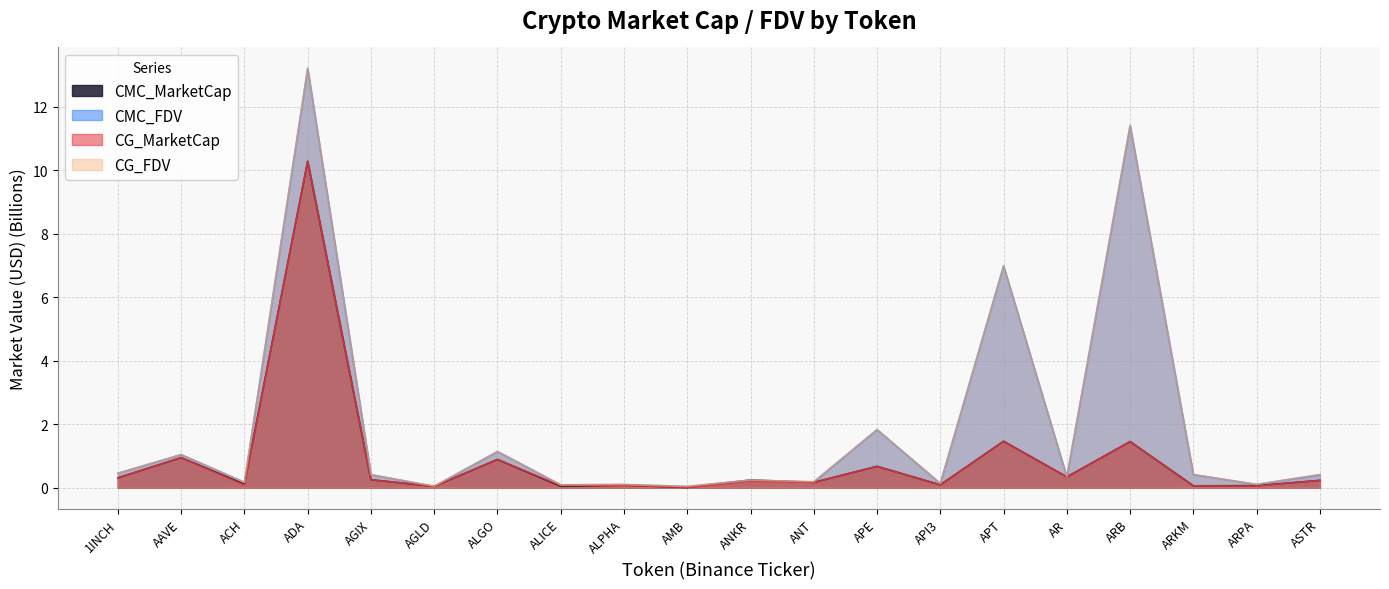

At which category does CMC_FDV reach its first local peak?

AAVE